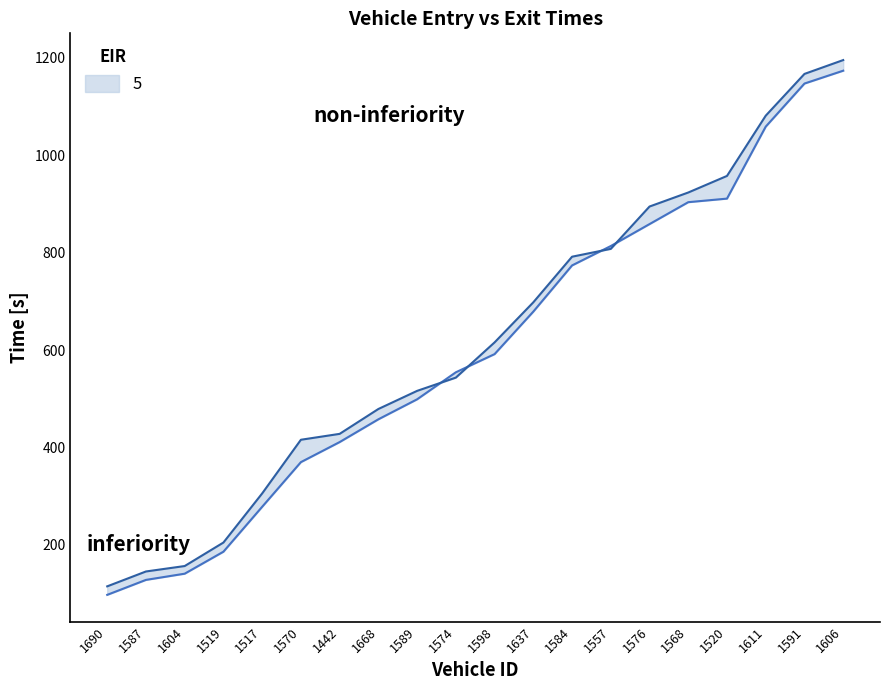

Rank the series by their maximum value, from lowest to highest.

entry, exit